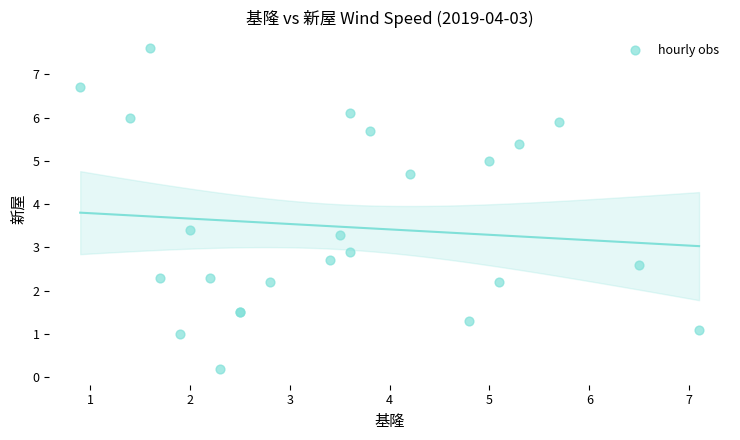

What Y value in the scatter plot is closest to 3?

2.9